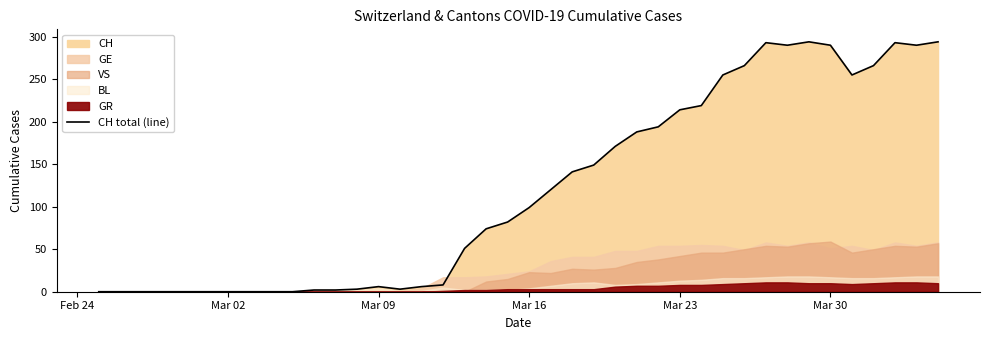

What is the difference between the maximum and minimum values?

294